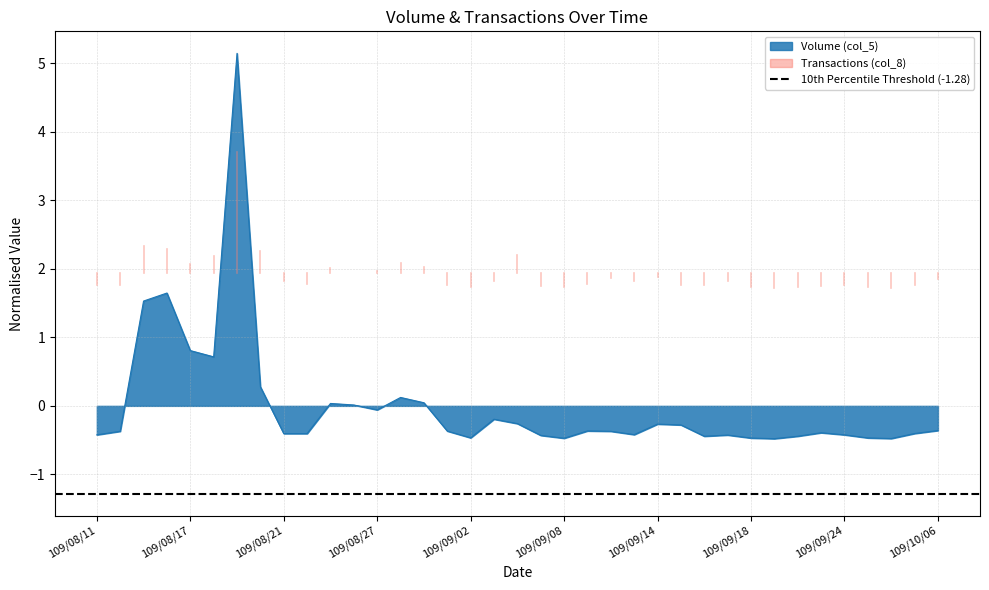

At which category does the data reach its first local peak?

109/08/14